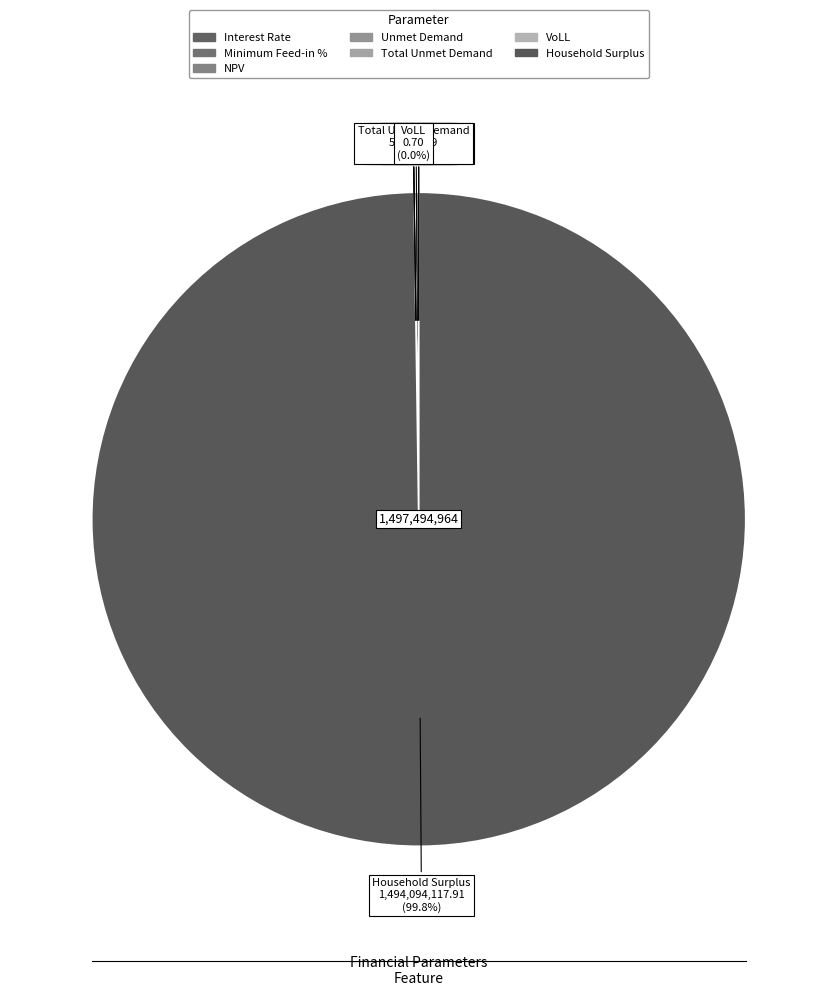

Which slice is the largest?

Household Surplus